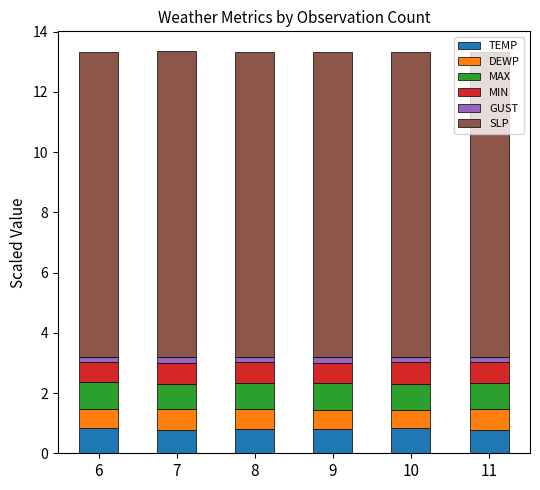

Read the TEMP value at 7.

0.8